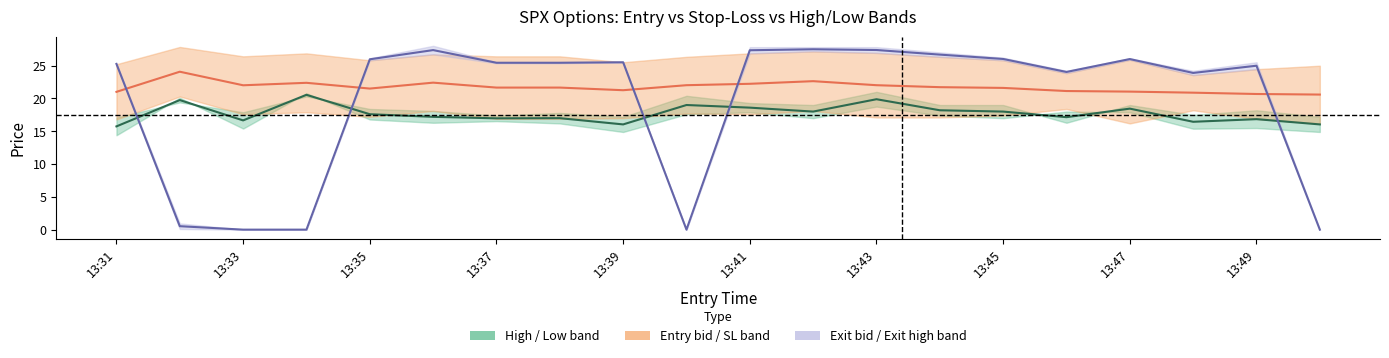

What is the difference between the highest and lowest values at 13:35?

8.4